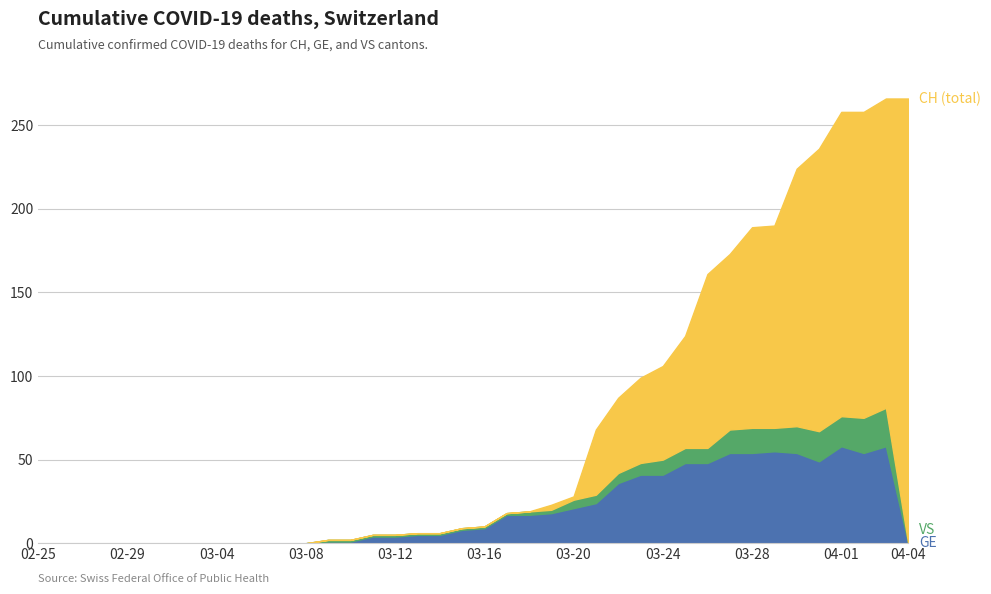

What is the label of the 15th point from the left?

2020-03-10